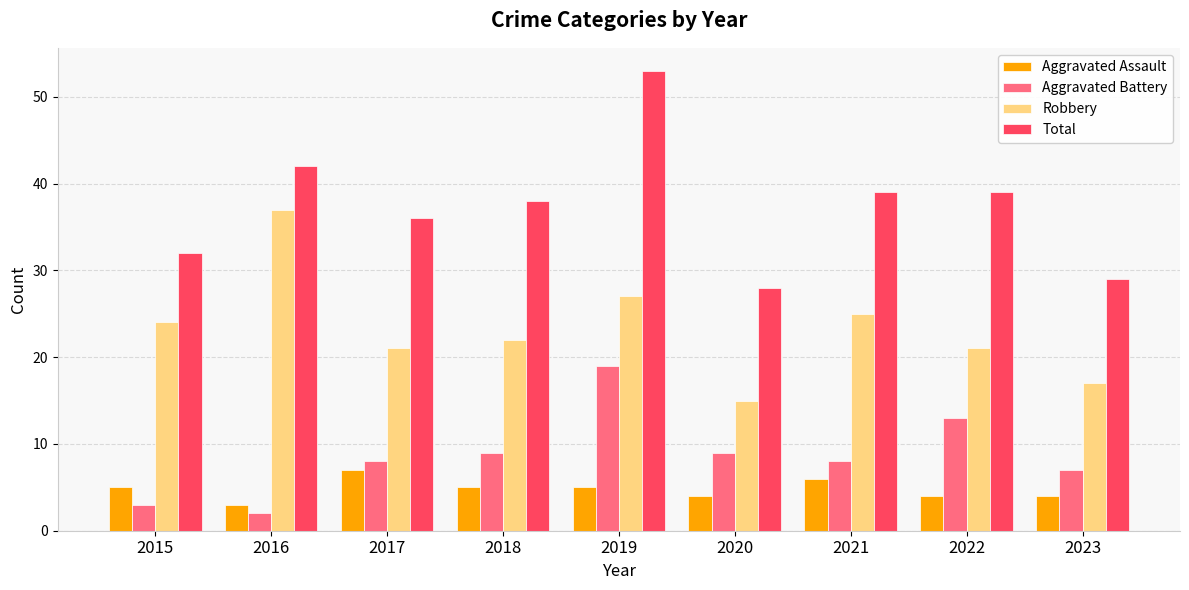

How many series are shown in this chart?

4